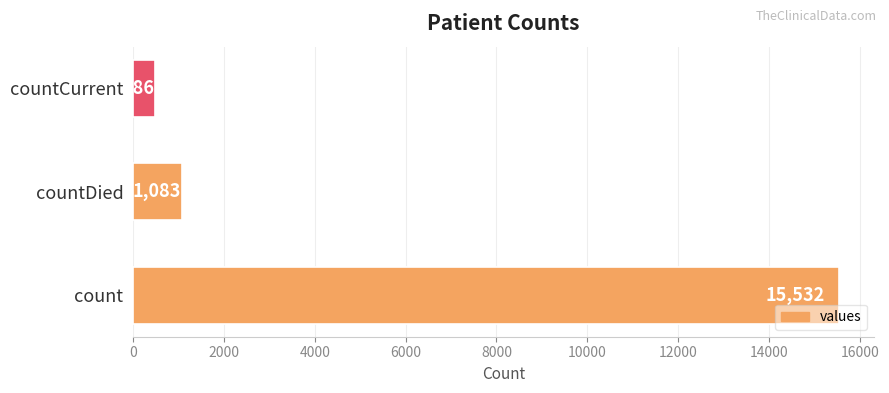

Reading bottom to top, extract all data points from this chart.

15532	1083	486